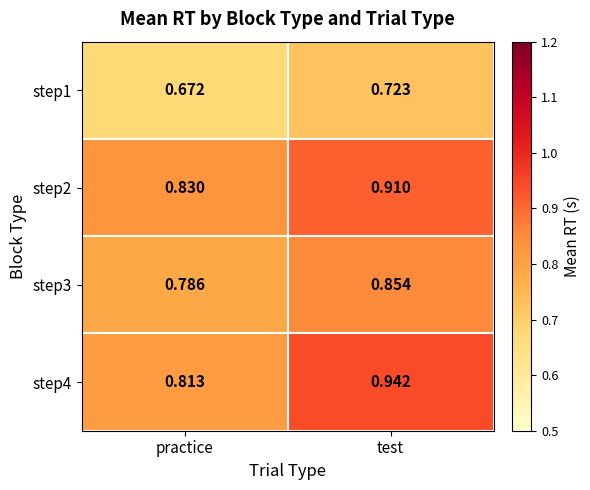

Which category has the lowest value in the step4 series?

practice